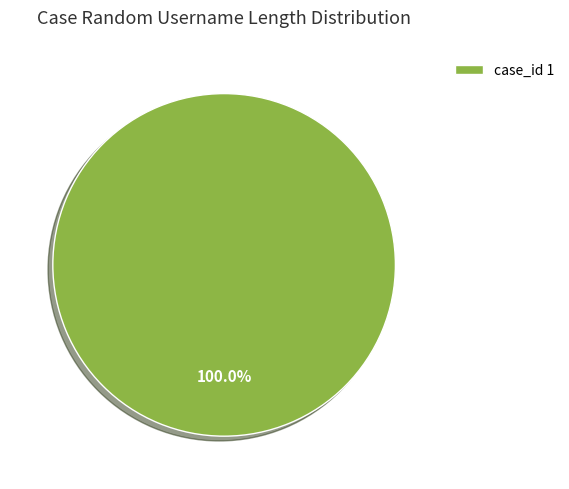

Rank the categories by value from lowest to highest.

case_id 1